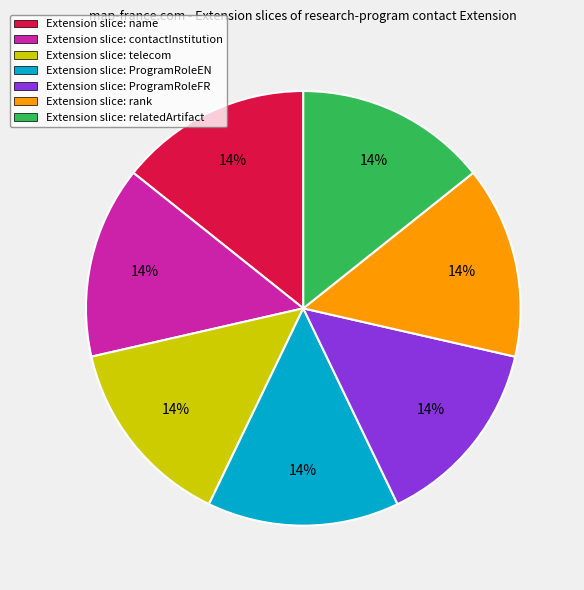

What is the ratio of the value at Extension slice: ProgramRoleFR to the value at Extension slice: rank?

1.0